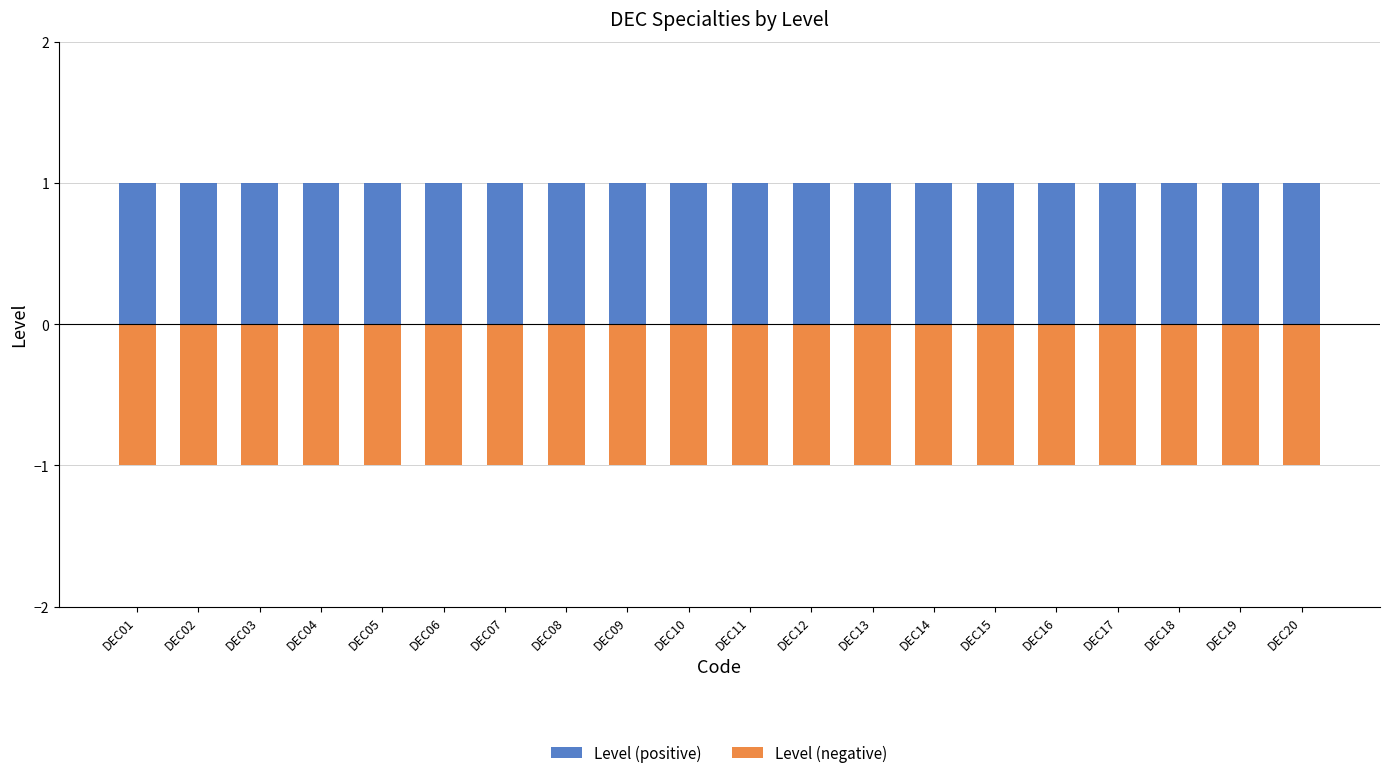

Reading left to right, extract all data points from this chart.

Level (positive): DEC01=1	DEC02=1	DEC03=1	DEC04=1	DEC05=1	DEC06=1	DEC07=1	DEC08=1	DEC09=1	DEC10=1	DEC11=1	DEC12=1	DEC13=1	DEC14=1	DEC15=1	DEC16=1	DEC17=1	DEC18=1	DEC19=1	DEC20=1
Level (negative): DEC01=-1	DEC02=-1	DEC03=-1	DEC04=-1	DEC05=-1	DEC06=-1	DEC07=-1	DEC08=-1	DEC09=-1	DEC10=-1	DEC11=-1	DEC12=-1	DEC13=-1	DEC14=-1	DEC15=-1	DEC16=-1	DEC17=-1	DEC18=-1	DEC19=-1	DEC20=-1